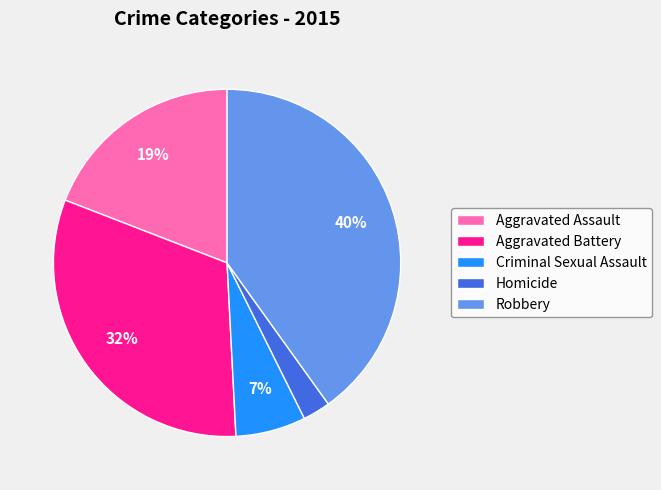

To the nearest percent, what is the combined percentage of Homicide and Robbery?

43%